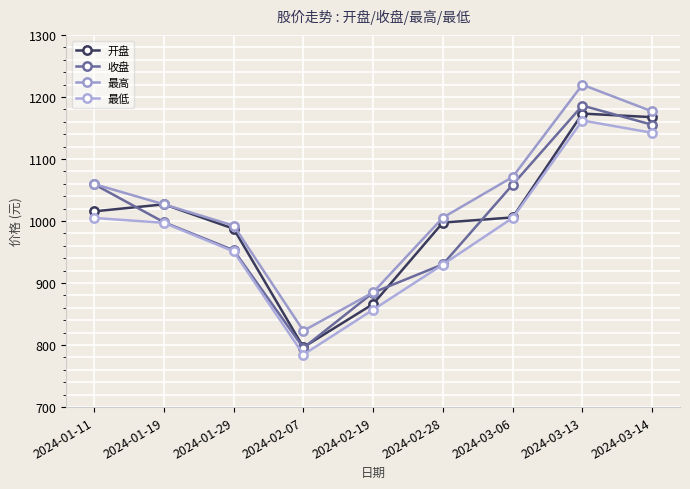

Reading left to right, what are all the values shown in this chart?

开盘: 2024-01-11=1015.7	2024-01-19=1027.0	2024-01-29=987.6	2024-02-07=796.6	2024-02-19=866.3	2024-02-28=997.6	2024-03-06=1005.9	2024-03-13=1173.4	2024-03-14=1167.6
收盘: 2024-01-11=1059.4	2024-01-19=998.1	2024-01-29=953.0	2024-02-07=795.5	2024-02-19=884.6	2024-02-28=930.3	2024-03-06=1058.7	2024-03-13=1186.3	2024-03-14=1155.3
最高: 2024-01-11=1059.7	2024-01-19=1027.0	2024-01-29=992.7	2024-02-07=823.1	2024-02-19=885.0	2024-02-28=1005.6	2024-03-06=1071.1	2024-03-13=1219.9	2024-03-14=1176.9
最低: 2024-01-11=1005.1	2024-01-19=997.2	2024-01-29=951.0	2024-02-07=784.6	2024-02-19=857.1	2024-02-28=929.9	2024-03-06=1005.1	2024-03-13=1162.2	2024-03-14=1142.4